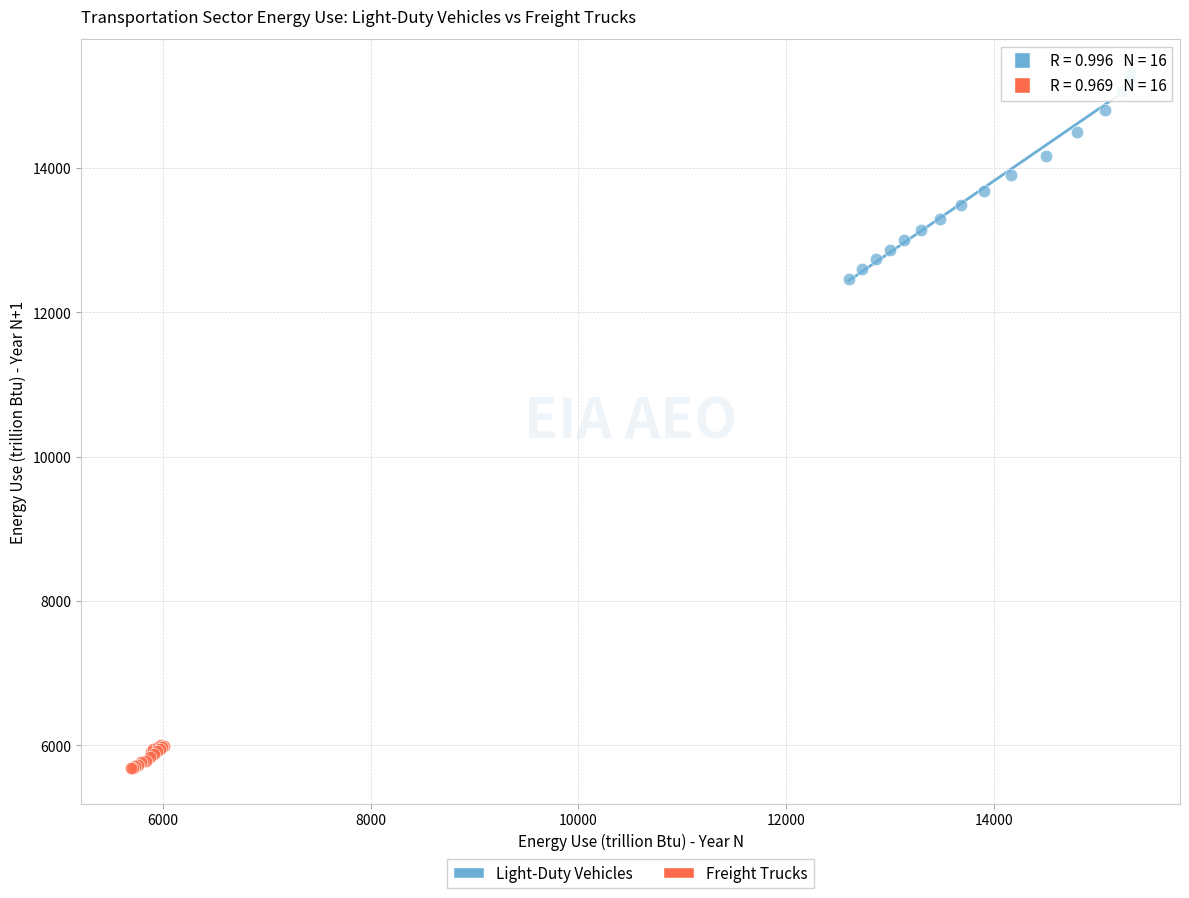

Which series contains the lowest Y value?

Freight Trucks